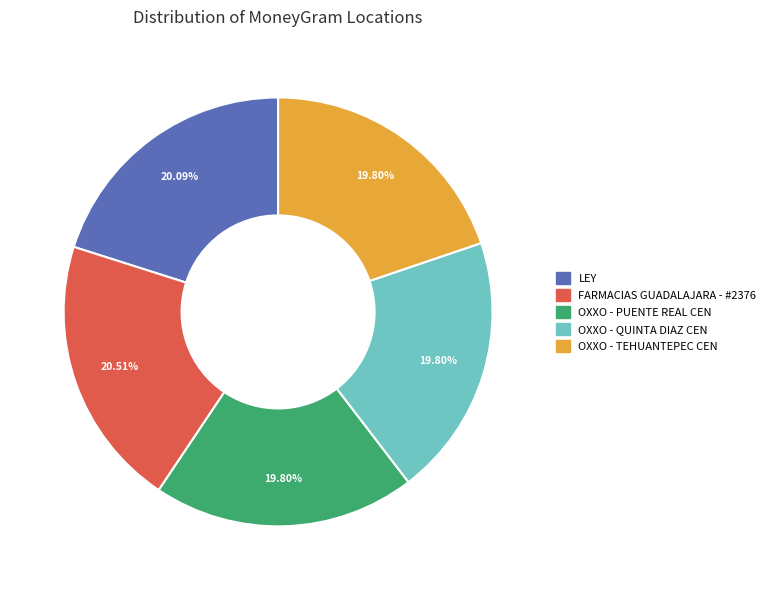

The FARMACIAS GUADALAJARA - #2376 slice represents 13% of the pie. True or false?

False